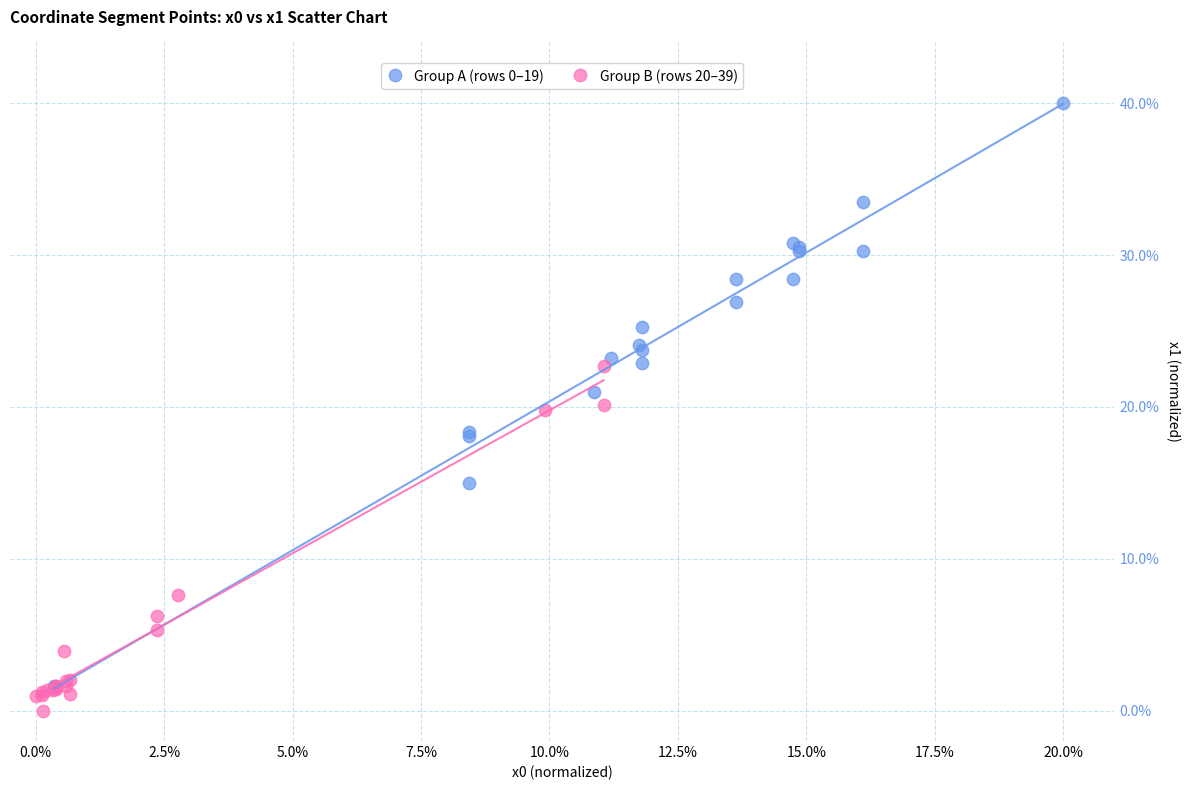

Which series contains the highest Y value?

Group A (rows 0–19)